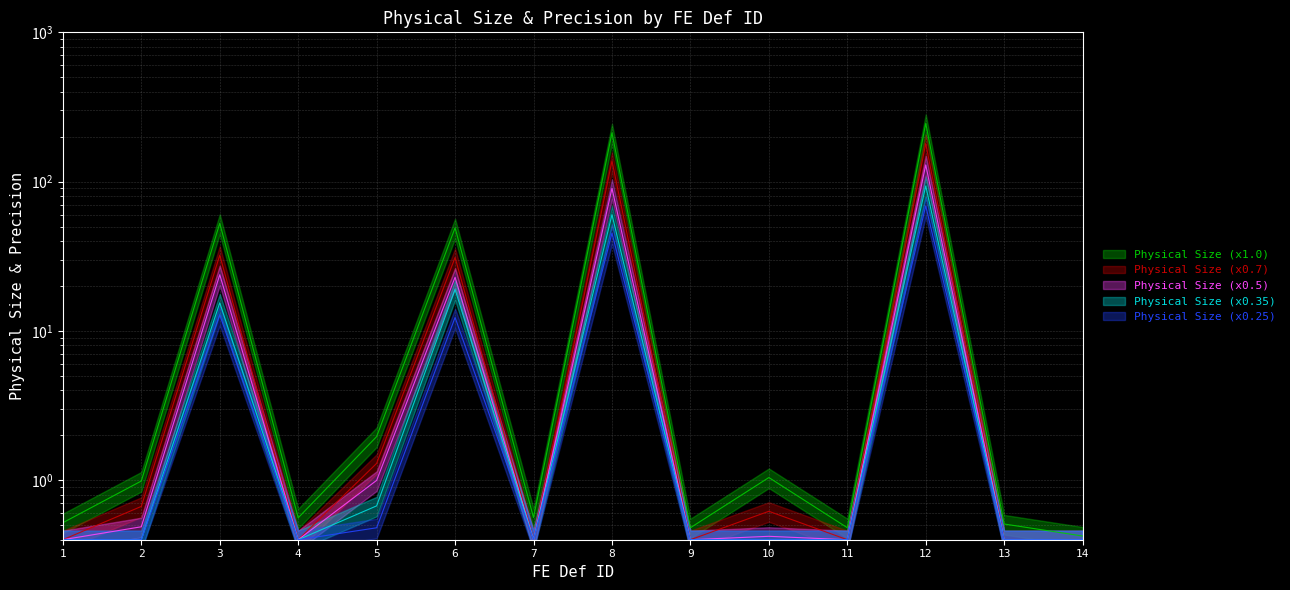

List the labels in order of value, smallest first.

1, 4, 7, 9, 11, 13, 14, 10, 2, 5, 6, 3, 8, 12